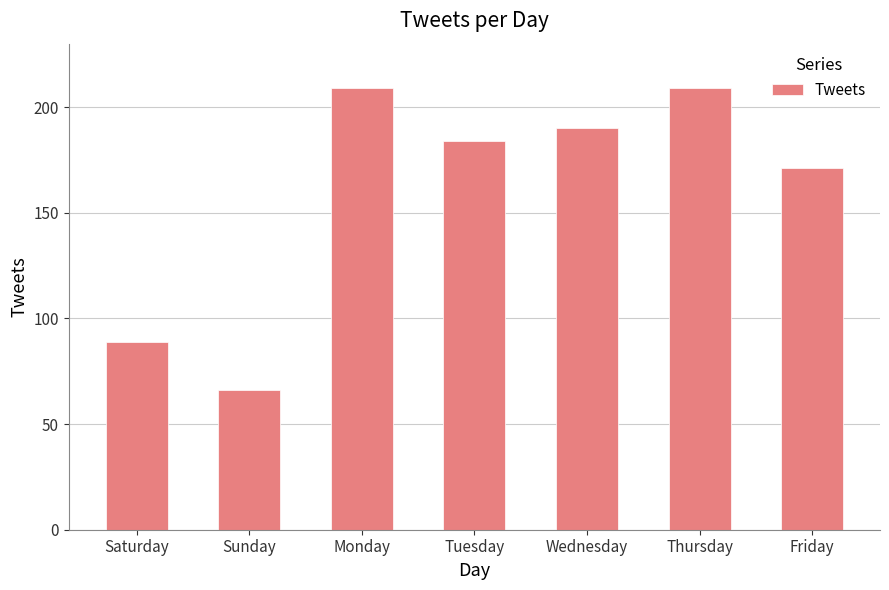

What value does the data have at Wednesday?

190